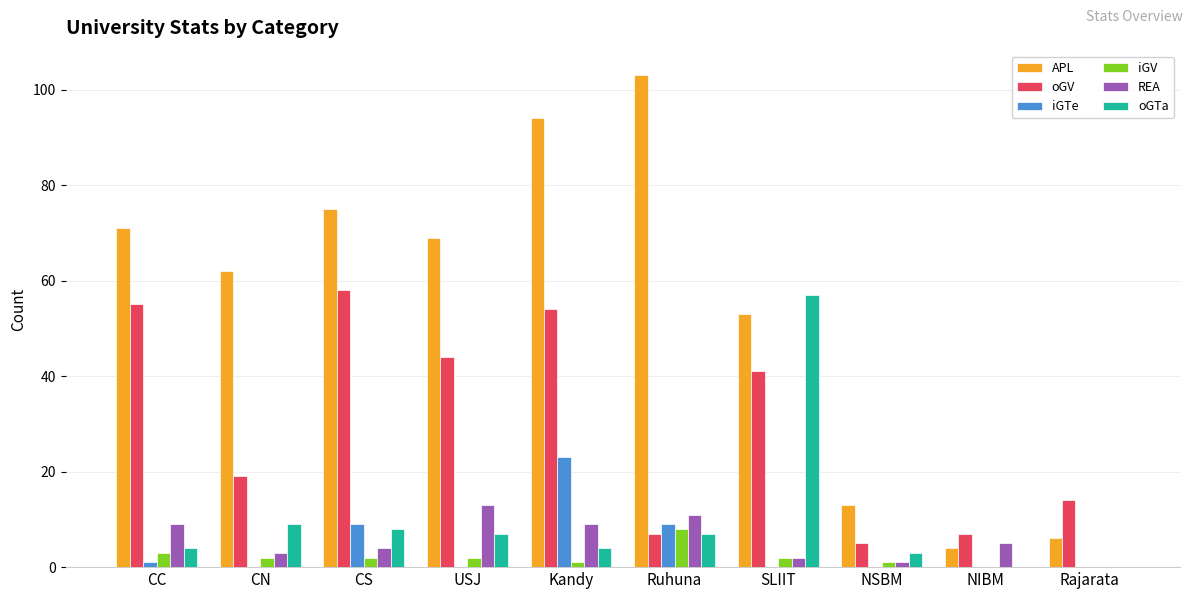

What is the greatest value displayed?

103